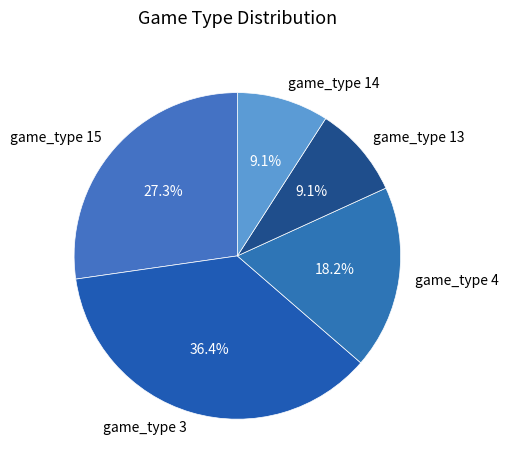

Count the number of slices in the pie.

5